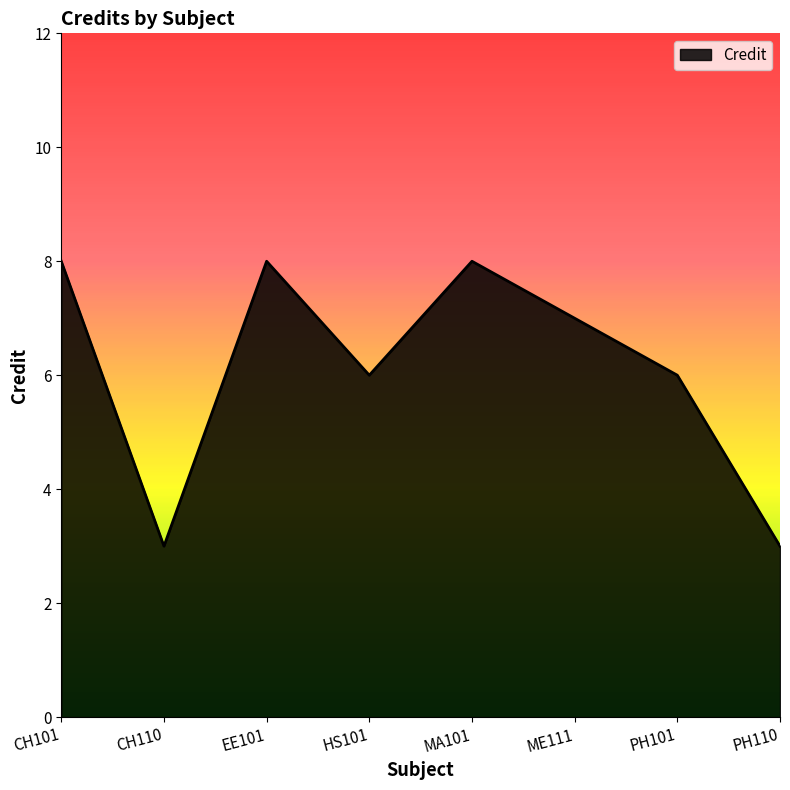

The value at EE101 is 12. True or false?

False